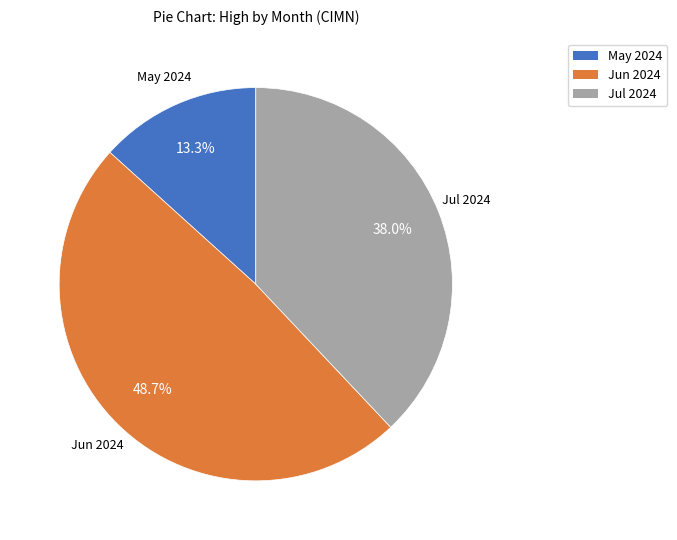

What is the smallest slice in the pie chart?

May 2024